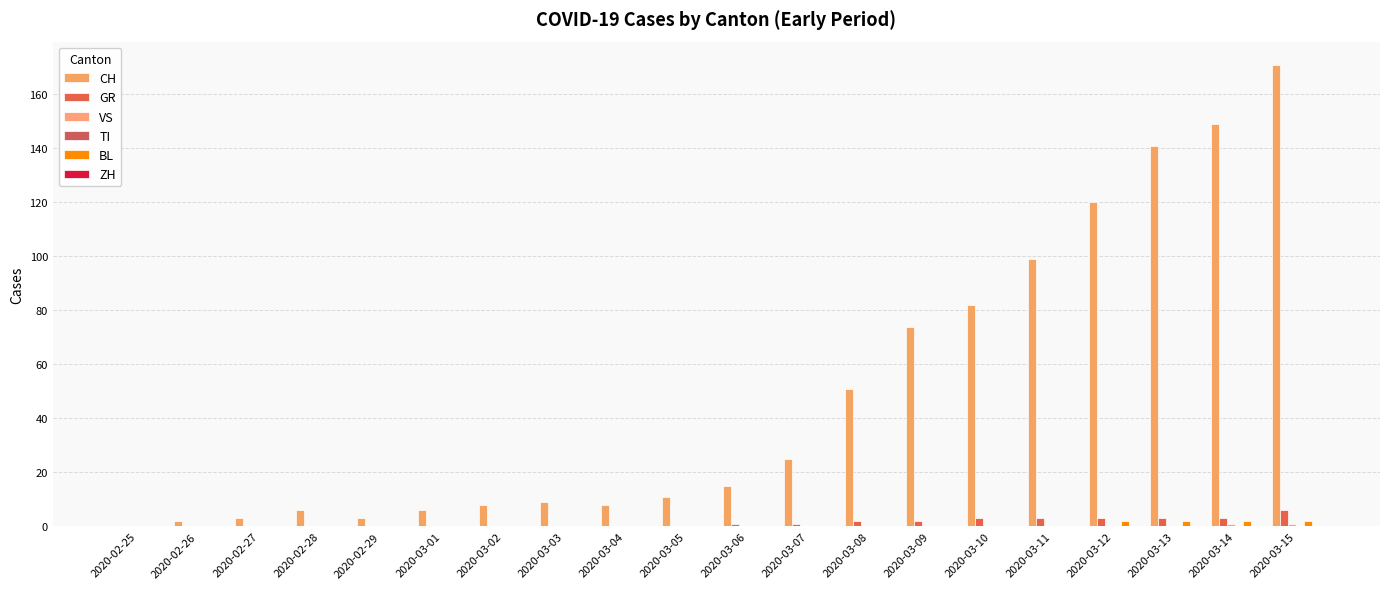

At which label is VS closest to 0?

2020-02-25